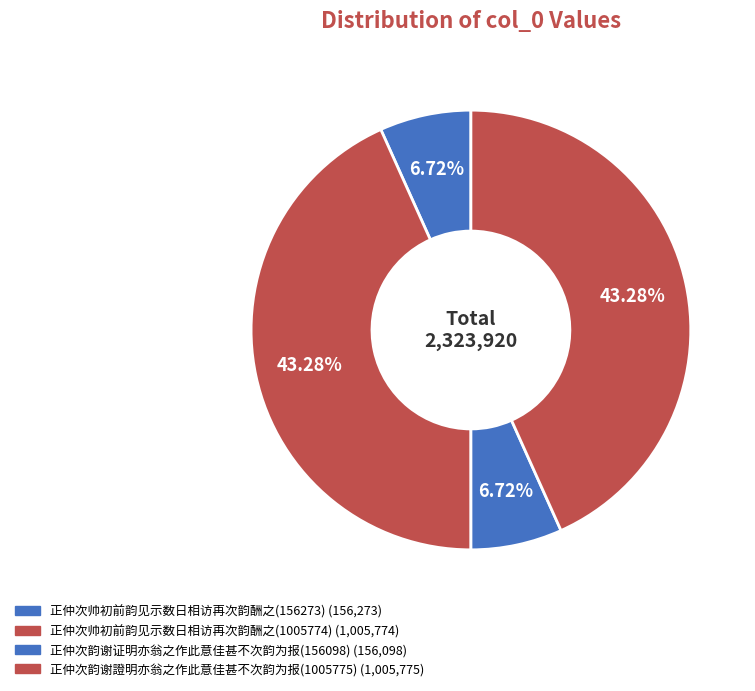

Is it true that 正仲次帅初前韵见示数日相访再次韵酬之(156273) is 1% of the pie?

False